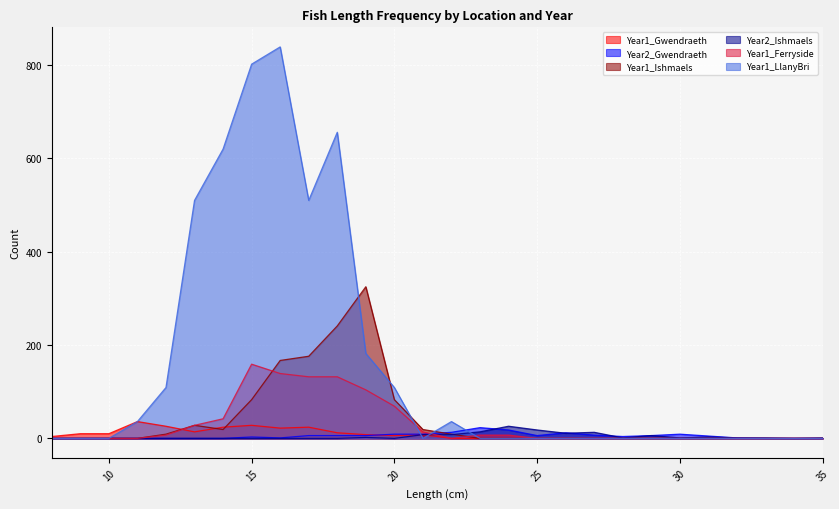

How many interior local peaks does the Year1_Gwendraeth series have?

4